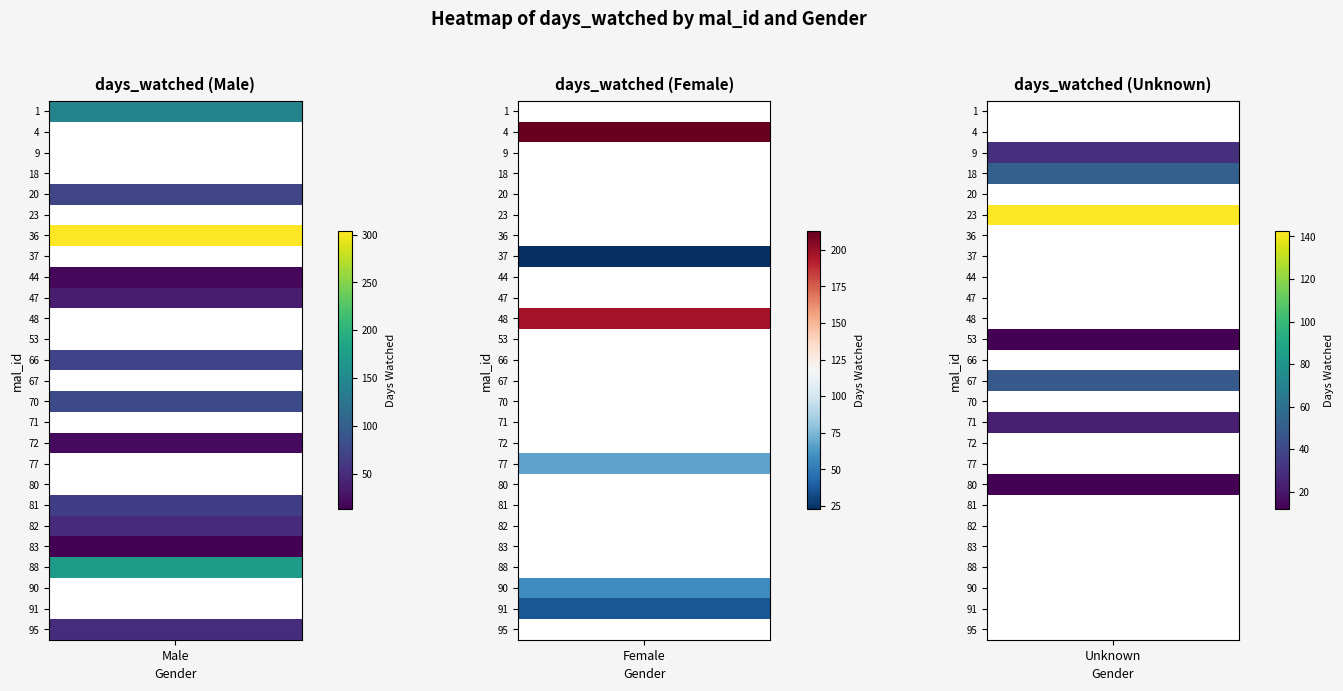

Between 72 and 20, which is larger?

20